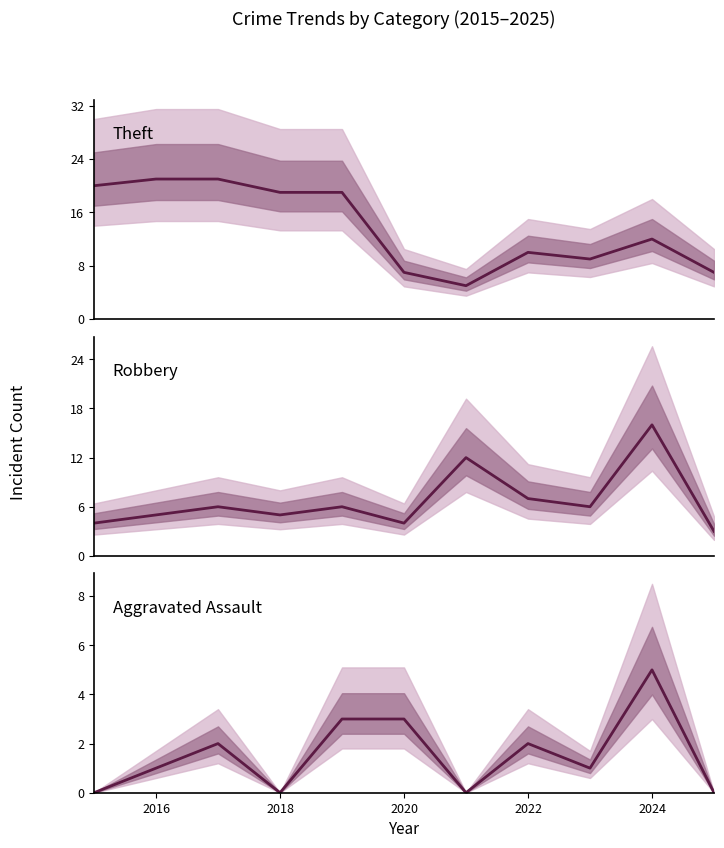

What is the average value of the Aggravated Assault series?

2